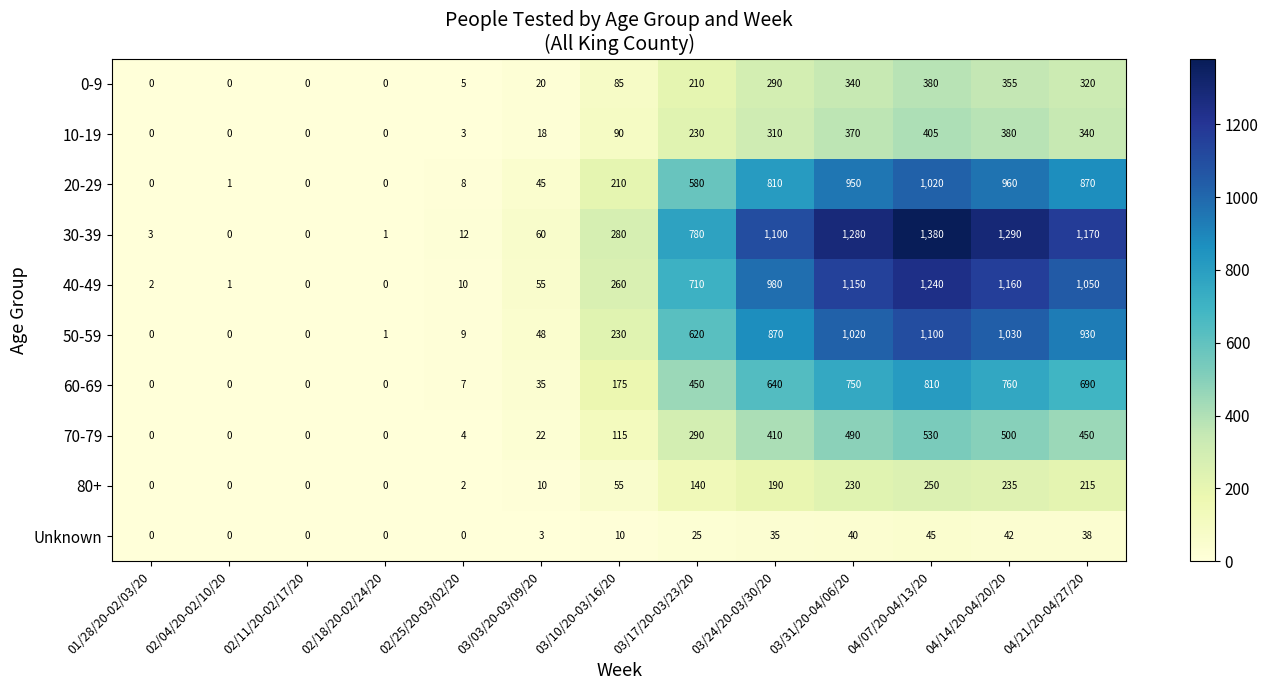

What is the average value of the 80+ series?

102